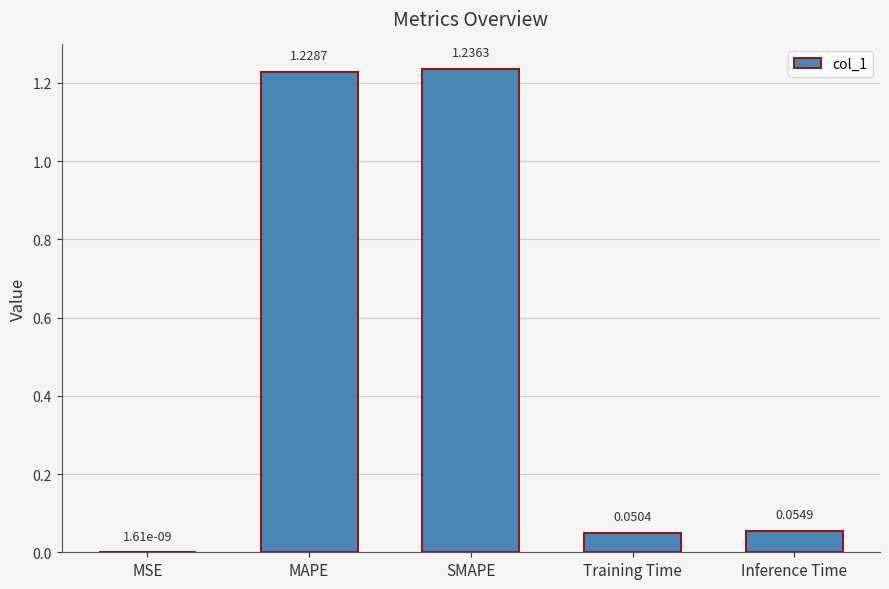

Between Inference Time and MAPE, which is larger?

MAPE